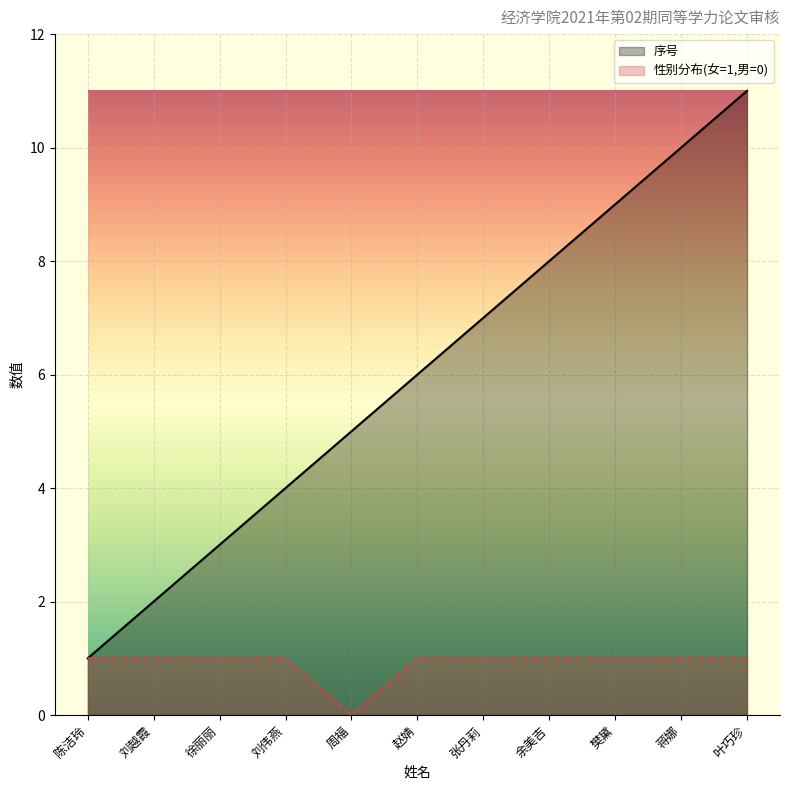

Where is 性别分布(女=1,男=0) nearest to the value 0?

周福